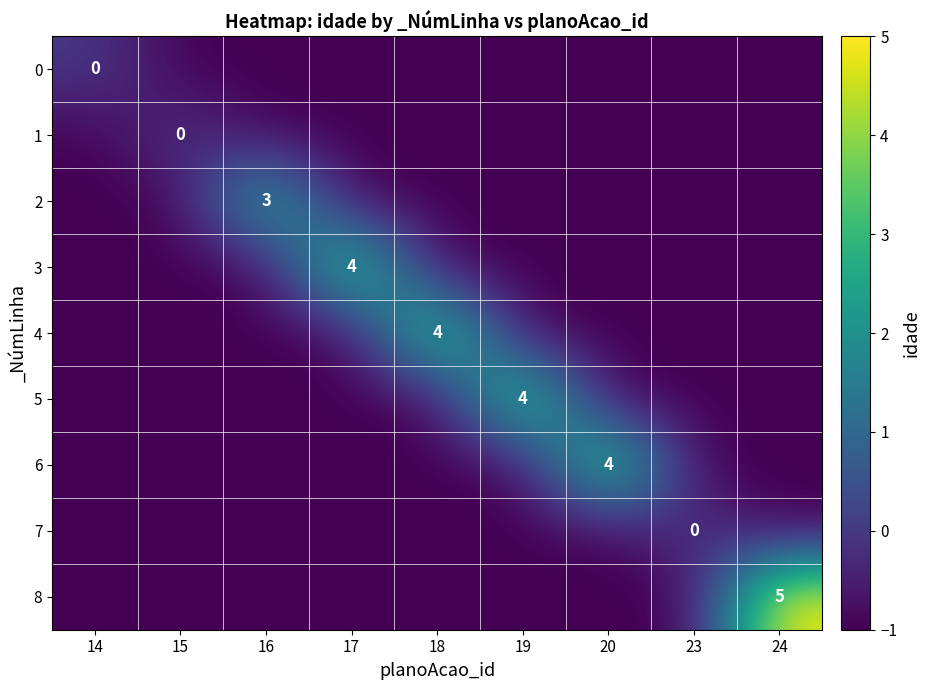

At which category does the chart reach its peak across all series?

24